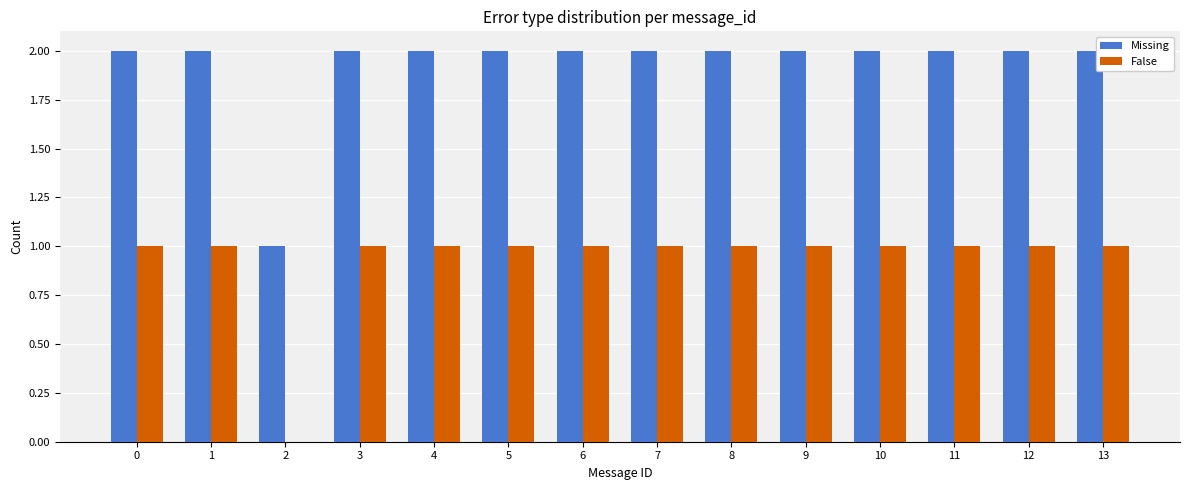

Is it true that Missing equals 2 at 13?

True